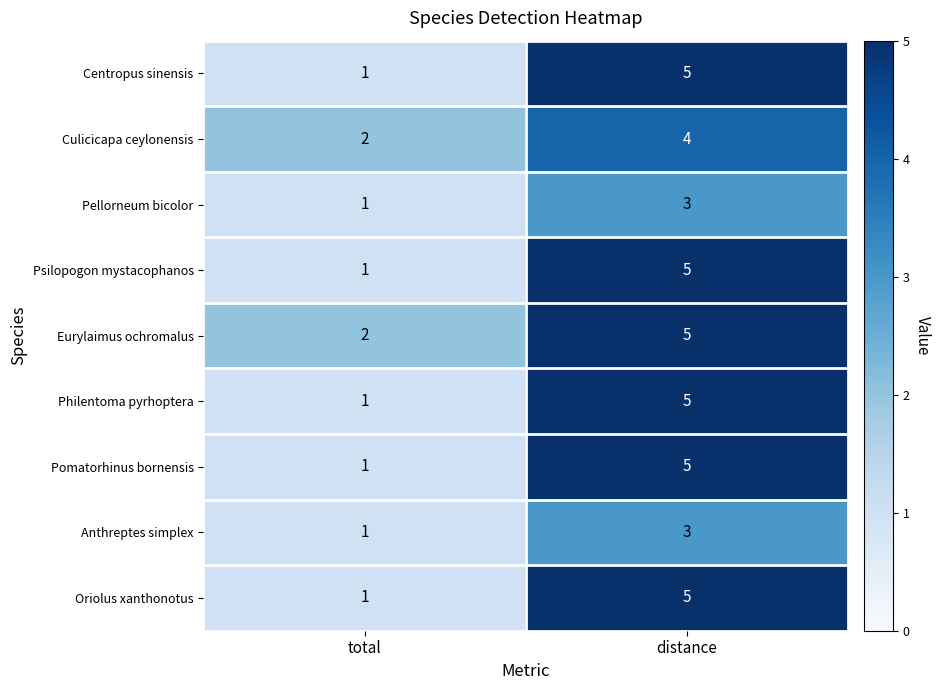

At how many categories does at least one series exceed 1?

2